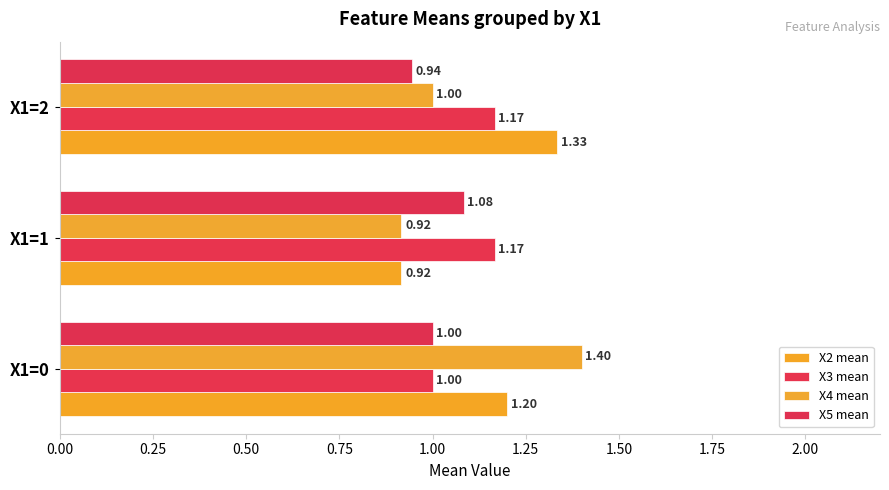

Rank the series by their maximum value, from lowest to highest.

X5 mean, X3 mean, X2 mean, X4 mean